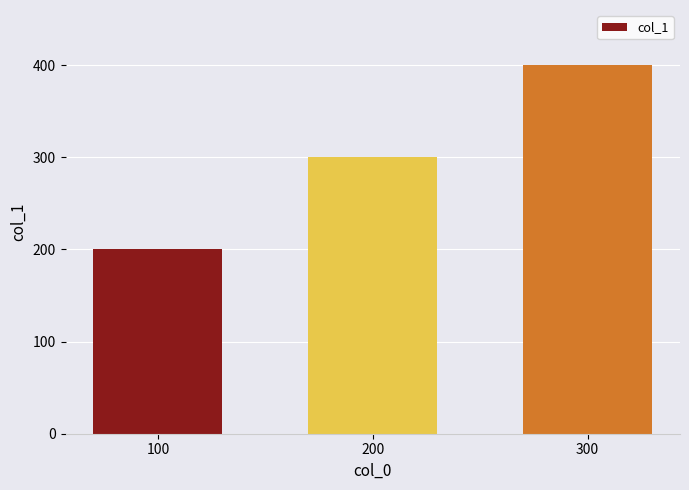

Which label corresponds to the largest value in the chart?

300